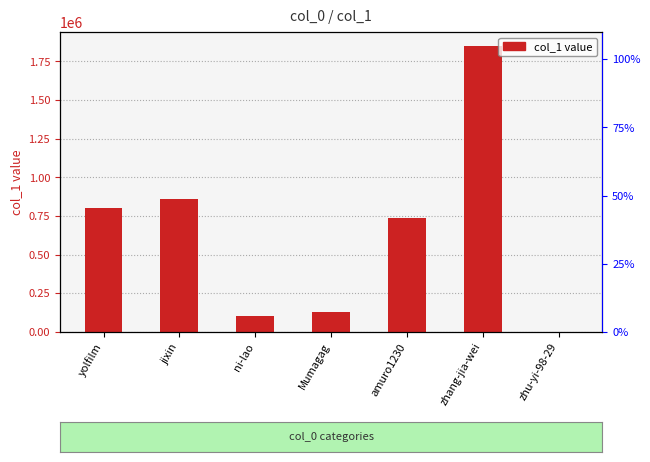

What is the average value?

641438